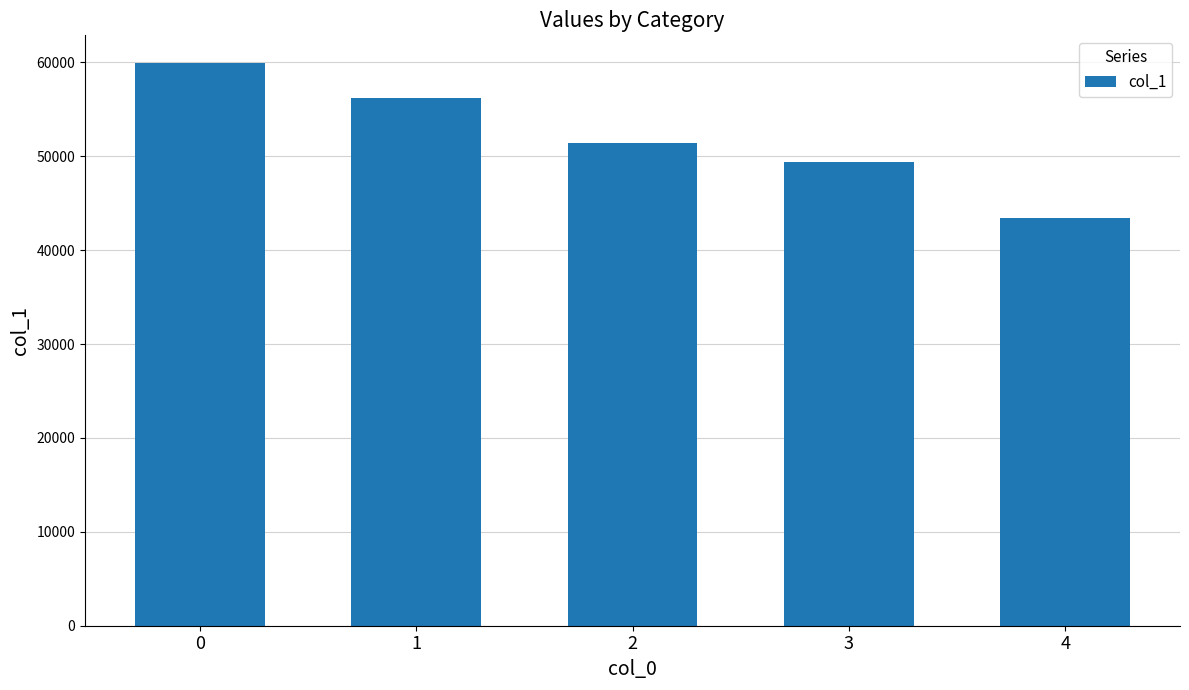

Does the chart contain any negative values?

No